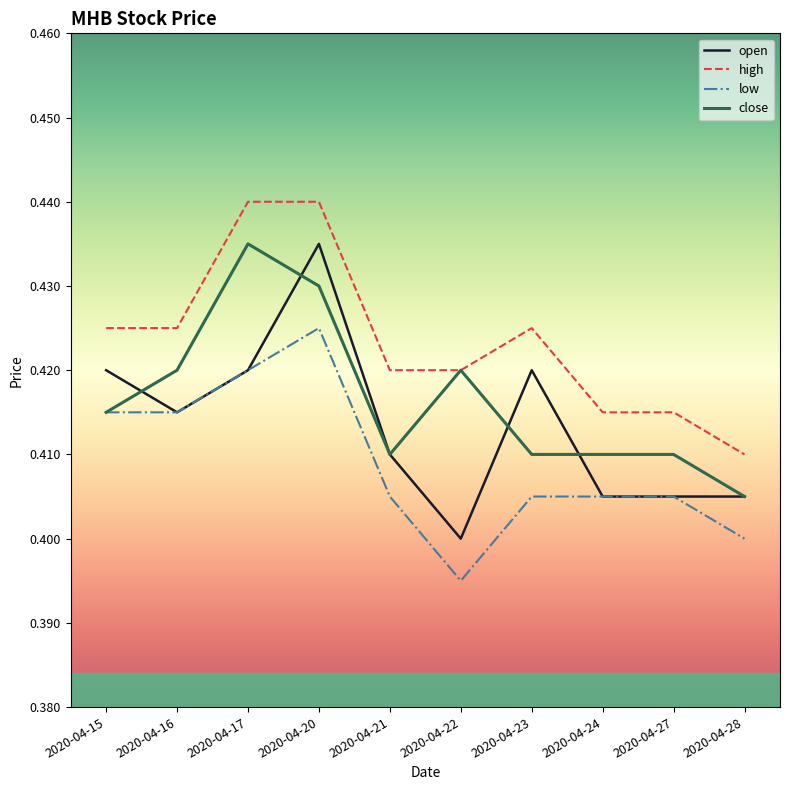

At which label does close reach its minimum?

2020-04-28